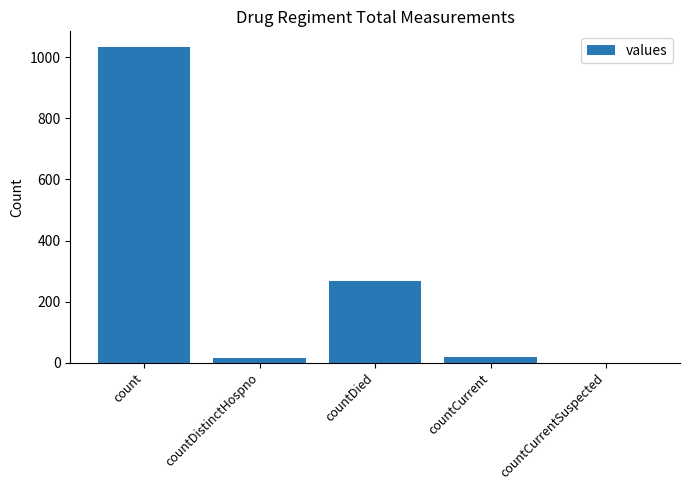

What is the approximate value at countDied?

266